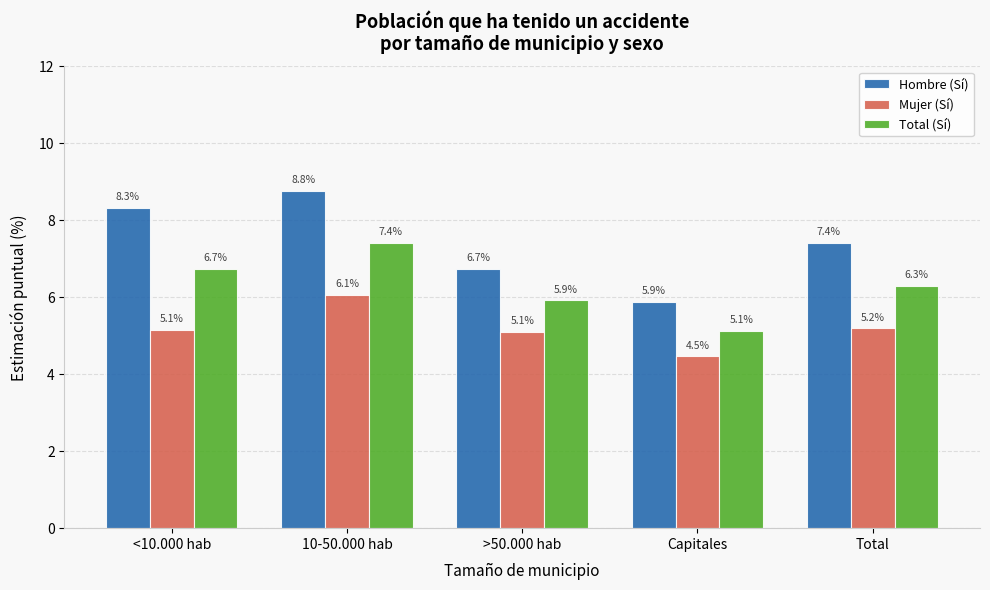

What is the difference between the maximum and minimum values in the Hombre (Sí) series?

2.9